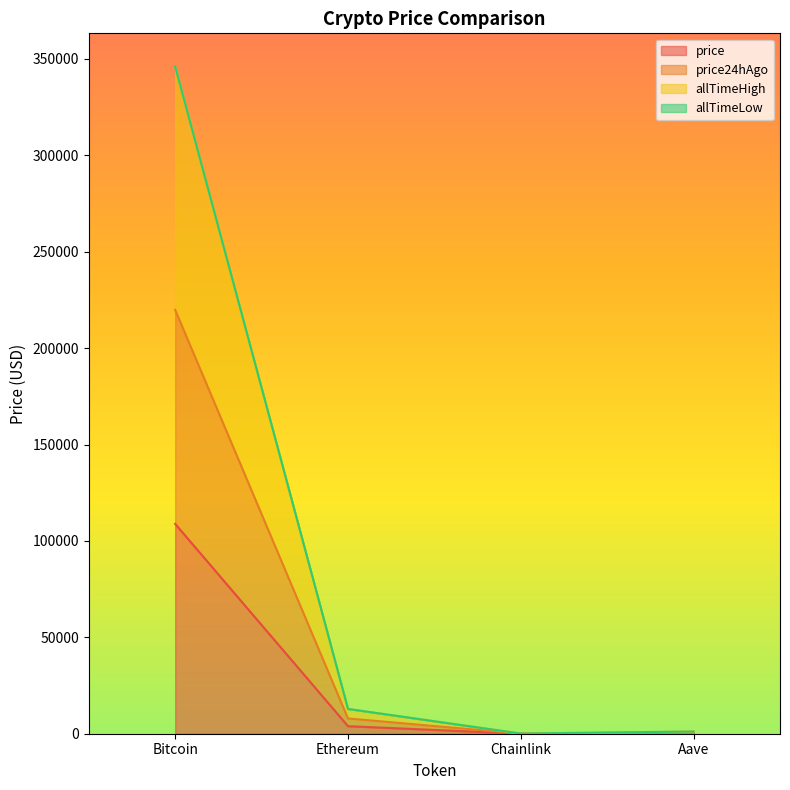

What is the sum of the price values at Chainlink and Ethereum?

3931.7